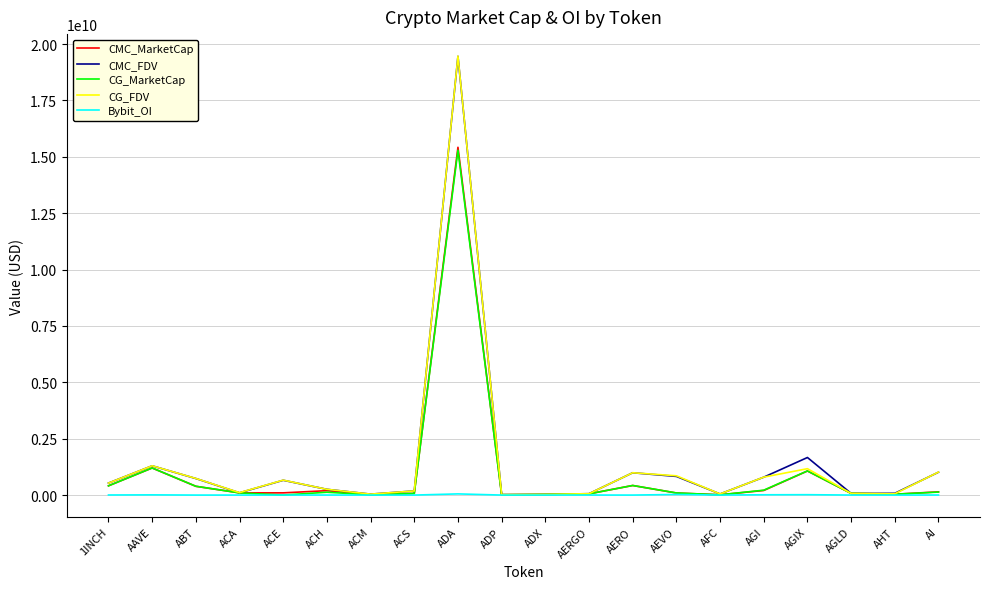

True or false: CG_MarketCap has more than 0 interior local peaks.

True